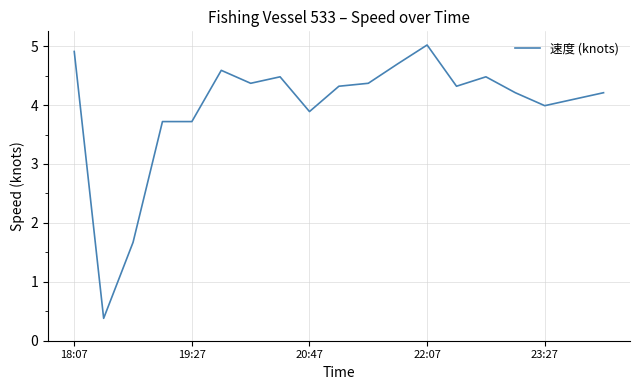

What is the sum of all values?

75.5